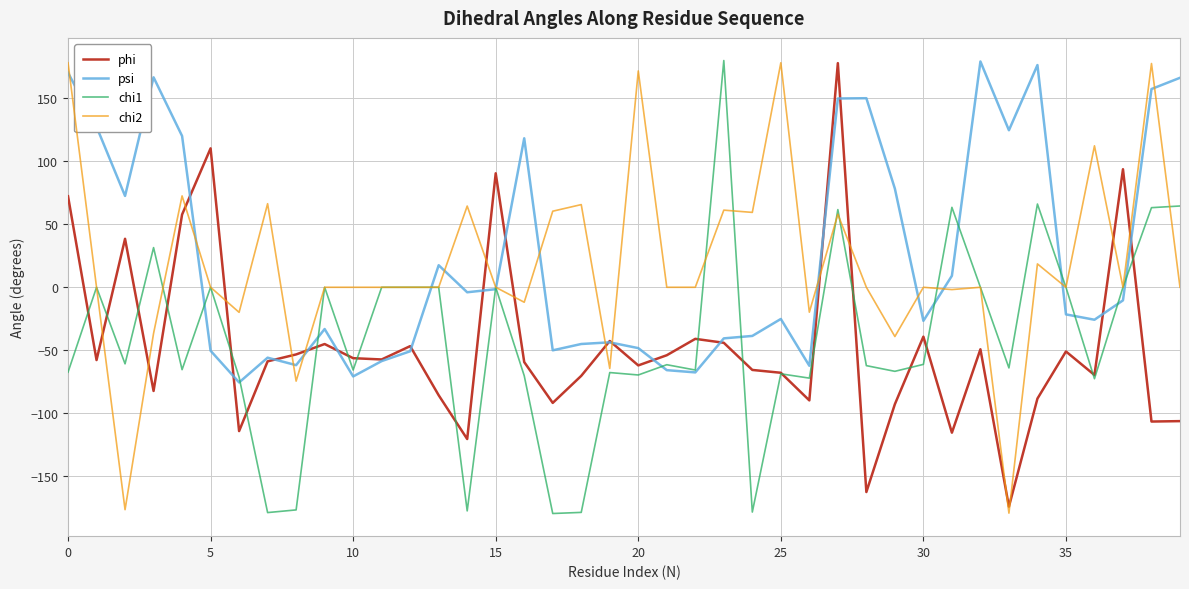

What is the smallest value displayed?

-179.6